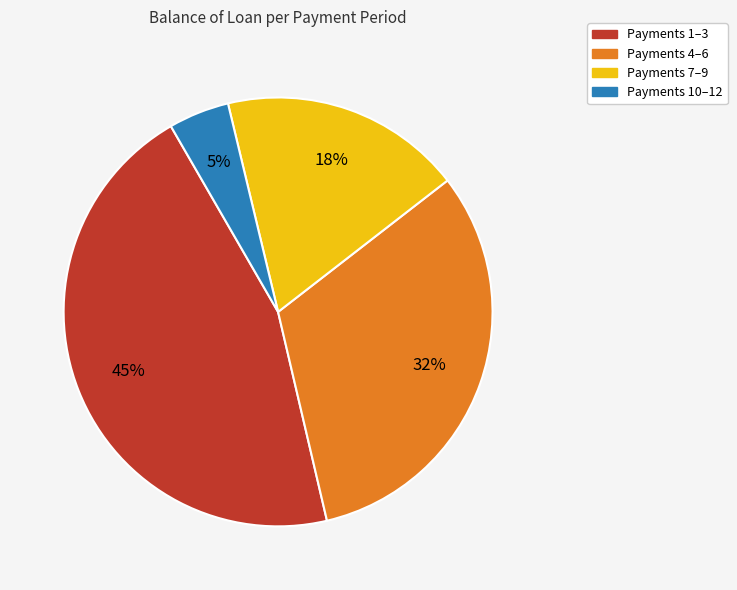

Is there any slice that represents more than half of the pie?

No